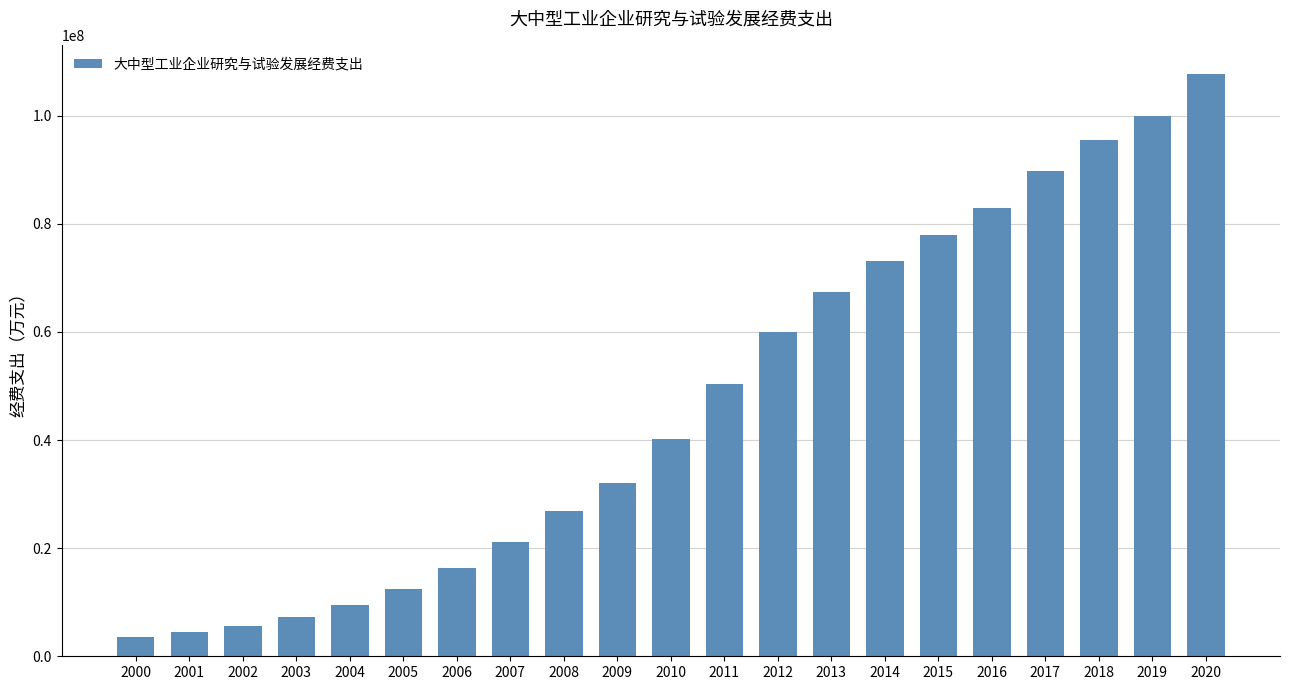

Is it true that the value at 2017 is 42648469.0?

False